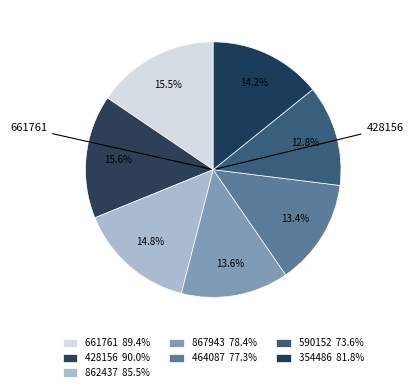

Is there a majority slice in this chart?

No